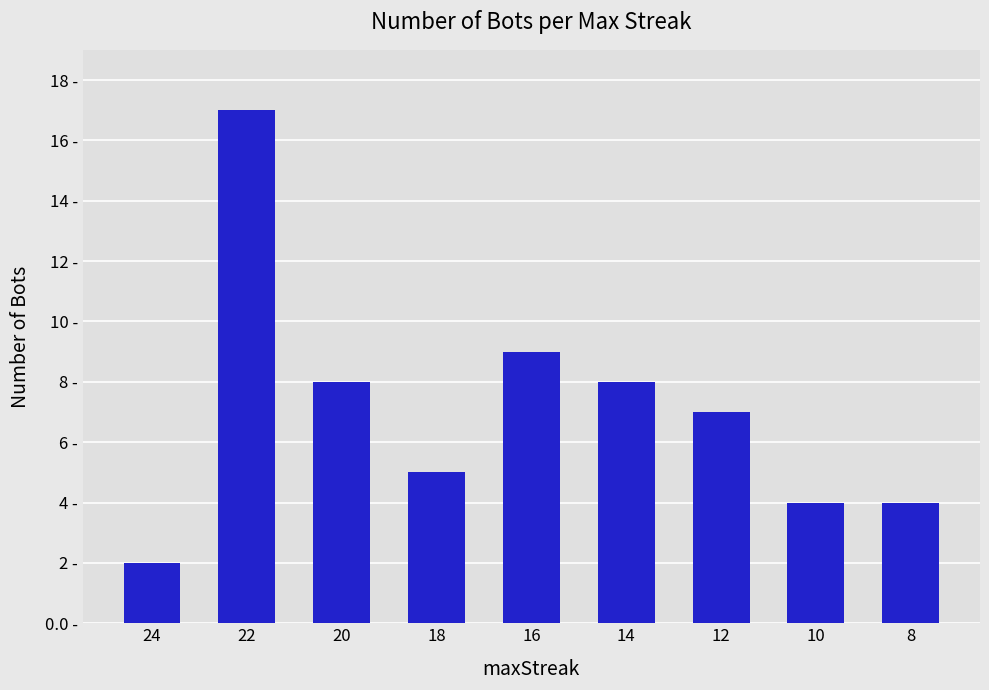

Are the bars horizontal?

No